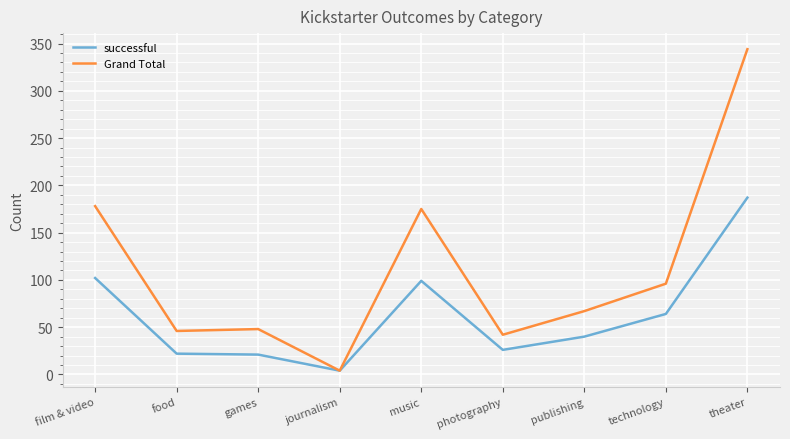

What is the spread (max minus min) of values at publishing?

27